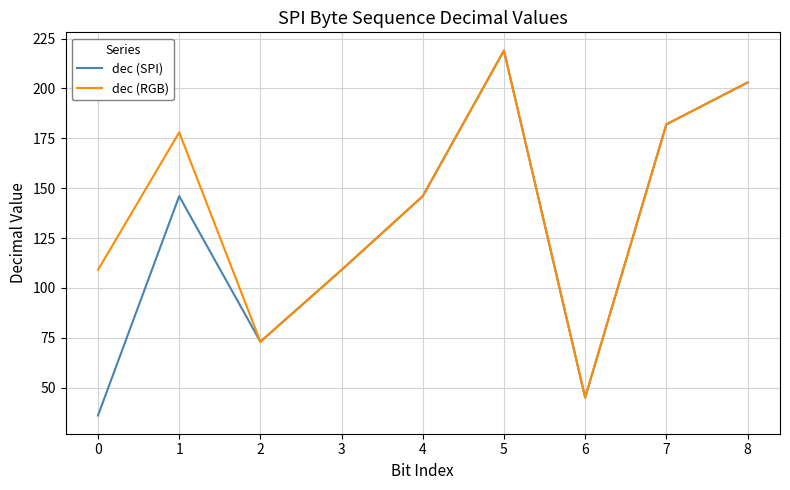

Which category has the highest value in the dec (RGB) series?

5